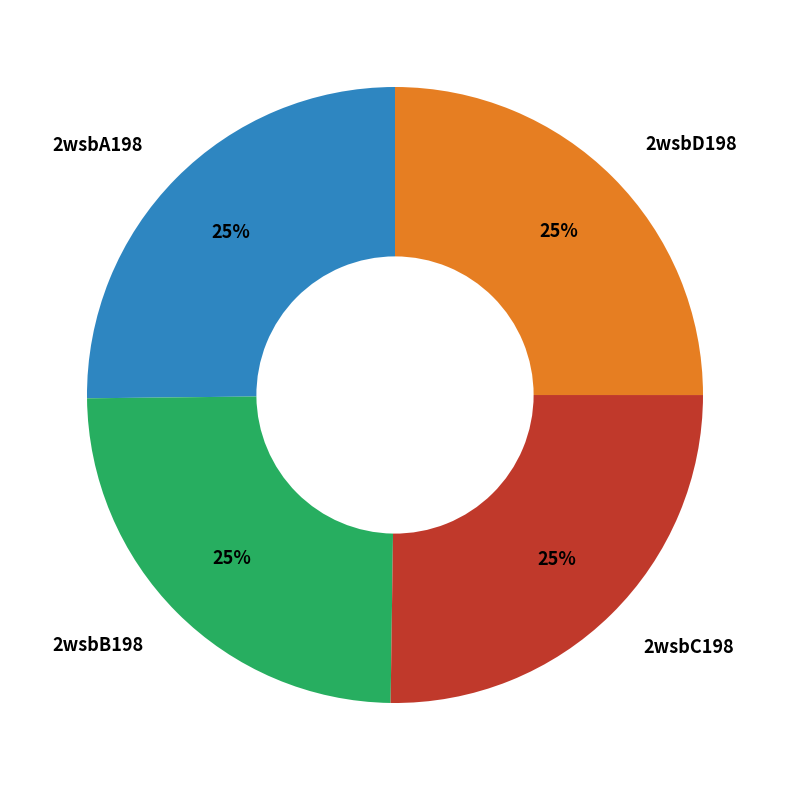

Approximately how many times larger is the value at 2wsbD198 compared to 2wsbC198?

1.0